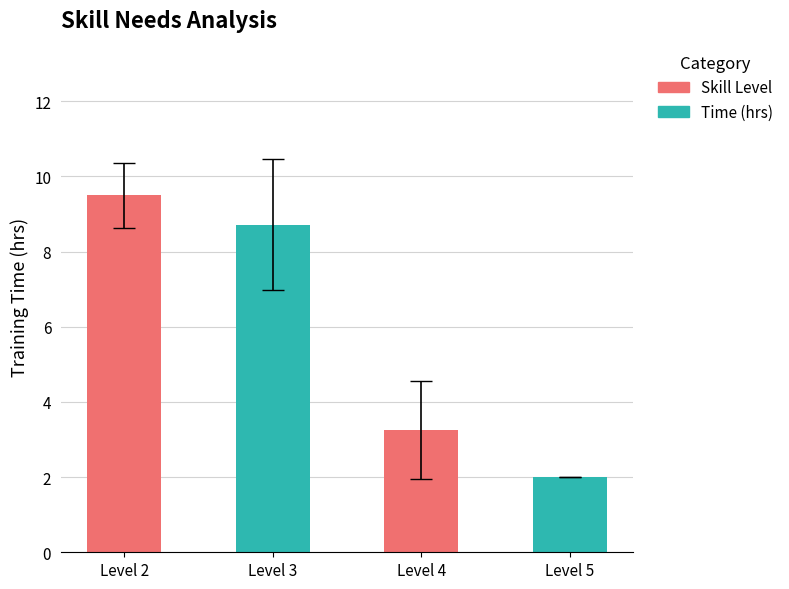

At which label does the data first exceed 8?

Level 2